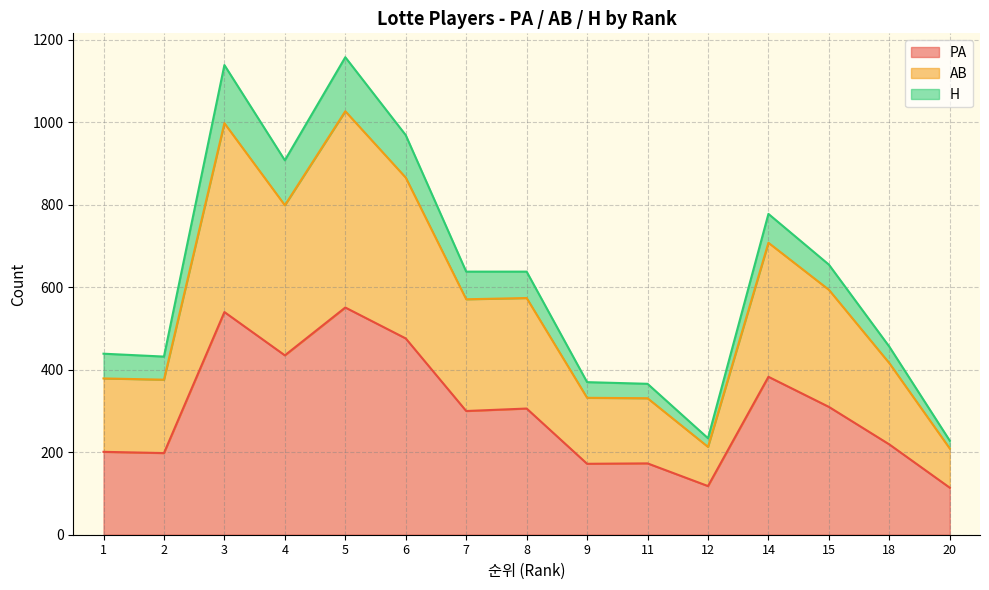

True or false: PA and AB cross at least once.

False